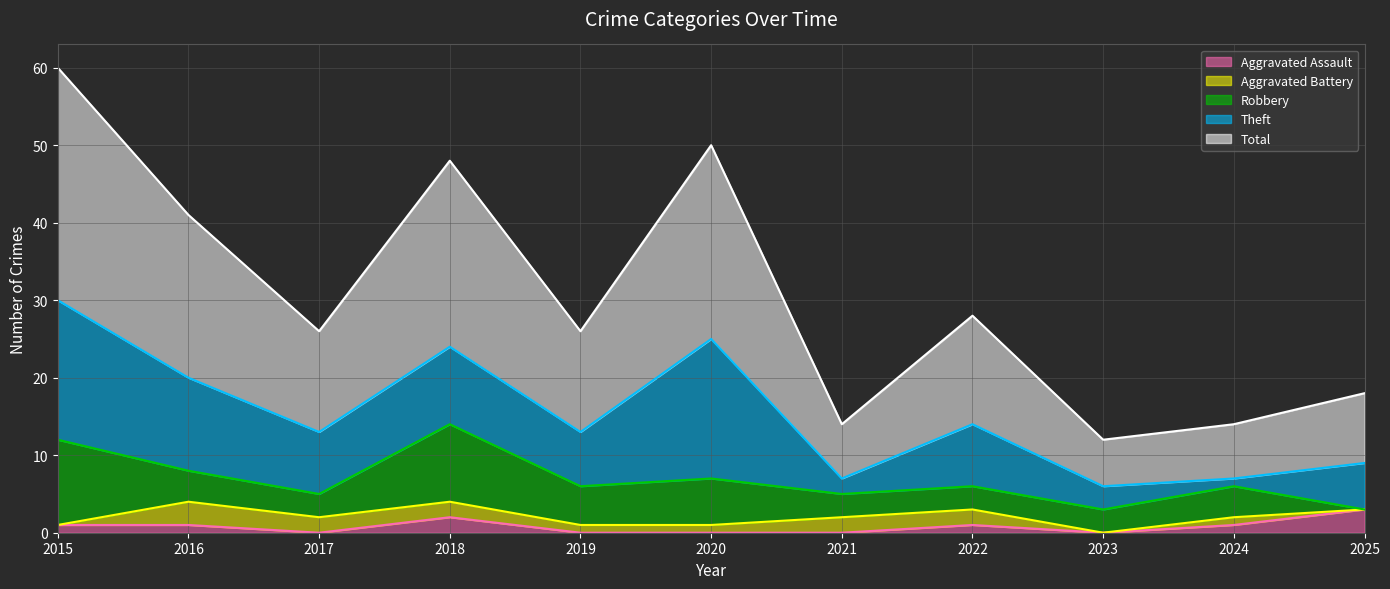

True or false: Total and Aggravated Assault intersect in this chart.

False